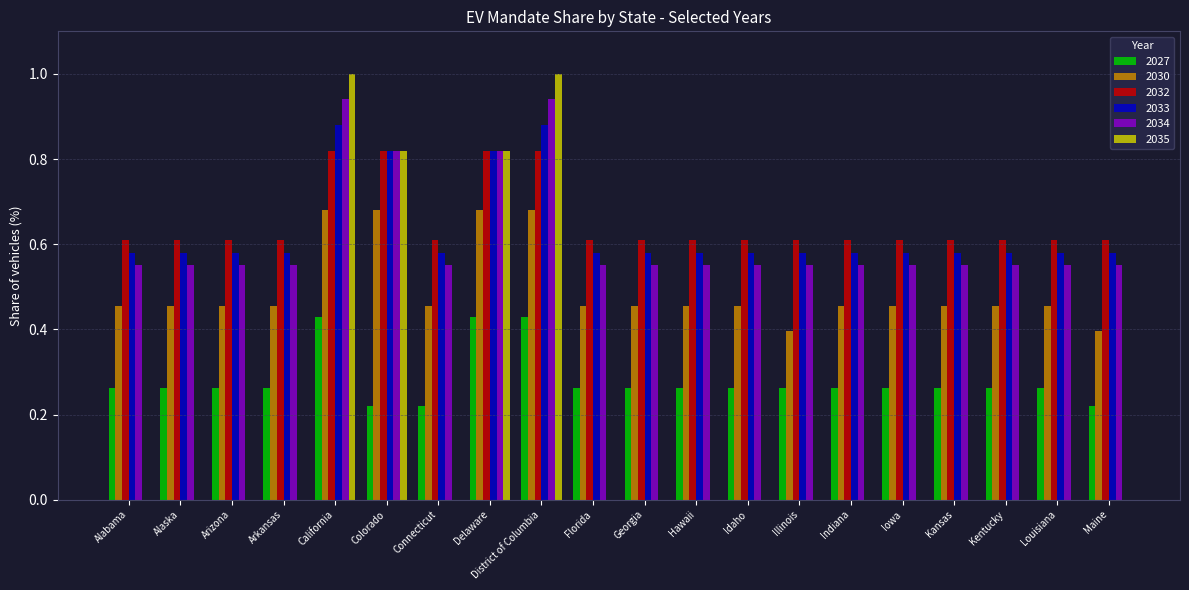

Which series changed the most between Delaware and Maine?

2035